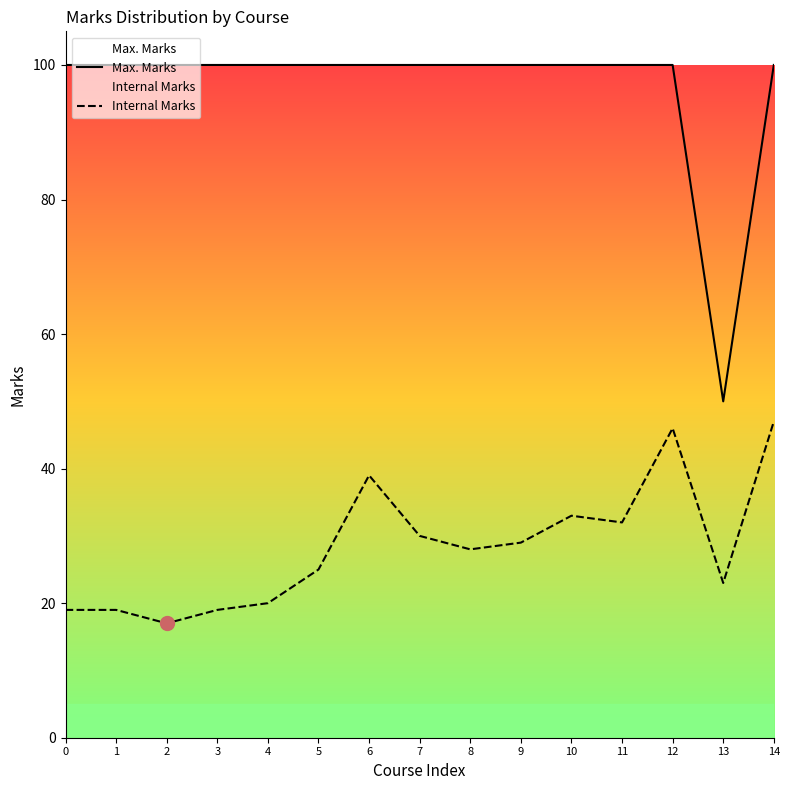

How many series are shown in this chart?

2